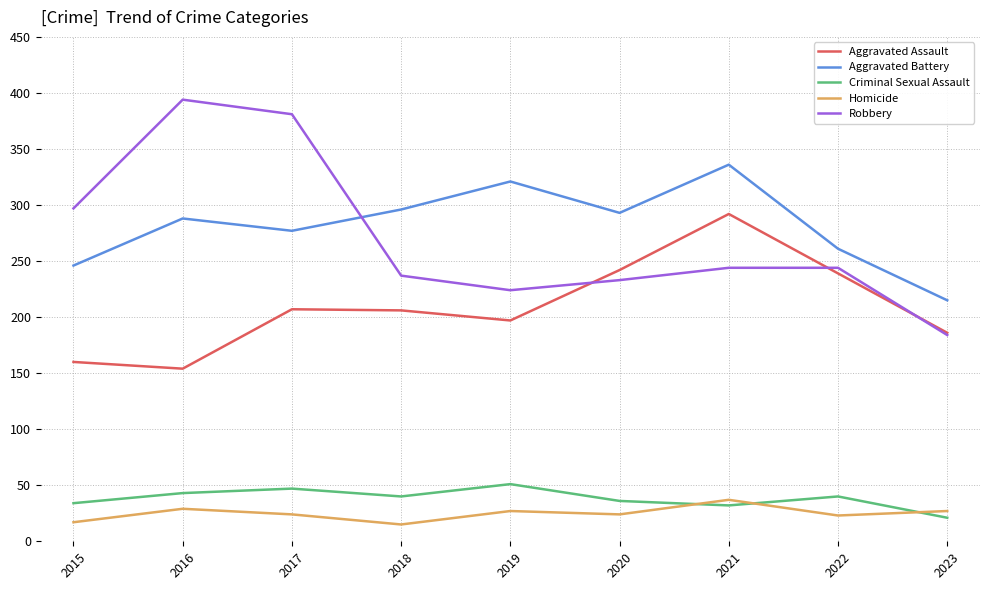

True or false: Aggravated Assault and Homicide cross at least once.

False